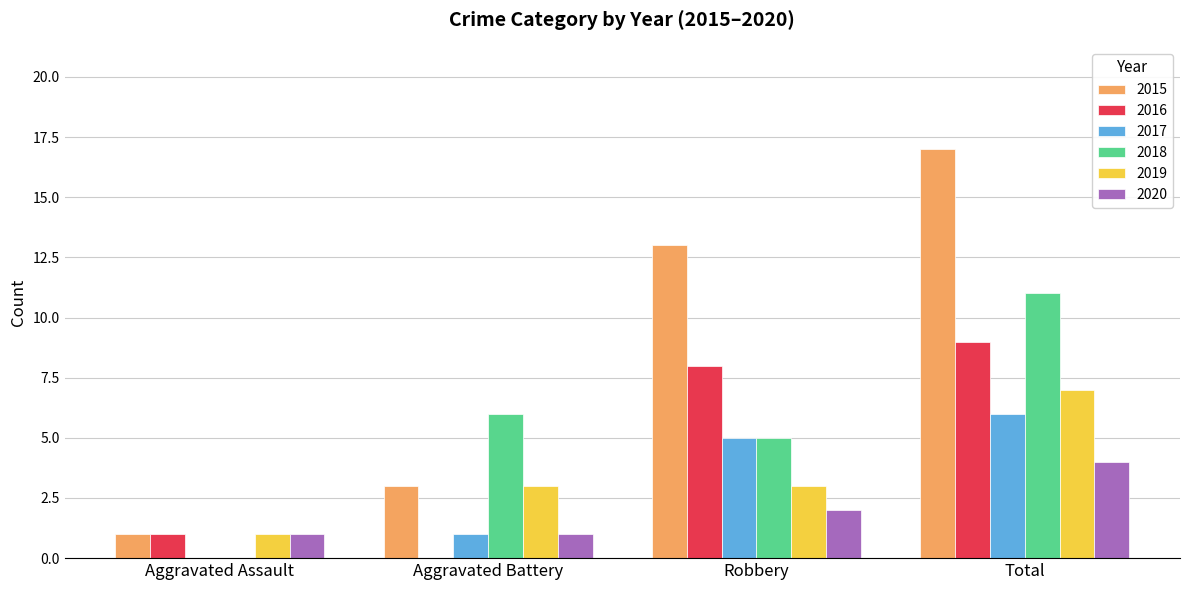

Reading right to left, extract all data points from this chart.

2015: 17	13	3	1
2016: 9	8	0	1
2017: 6	5	1	0
2018: 11	5	6	0
2019: 7	3	3	1
2020: 4	2	1	1